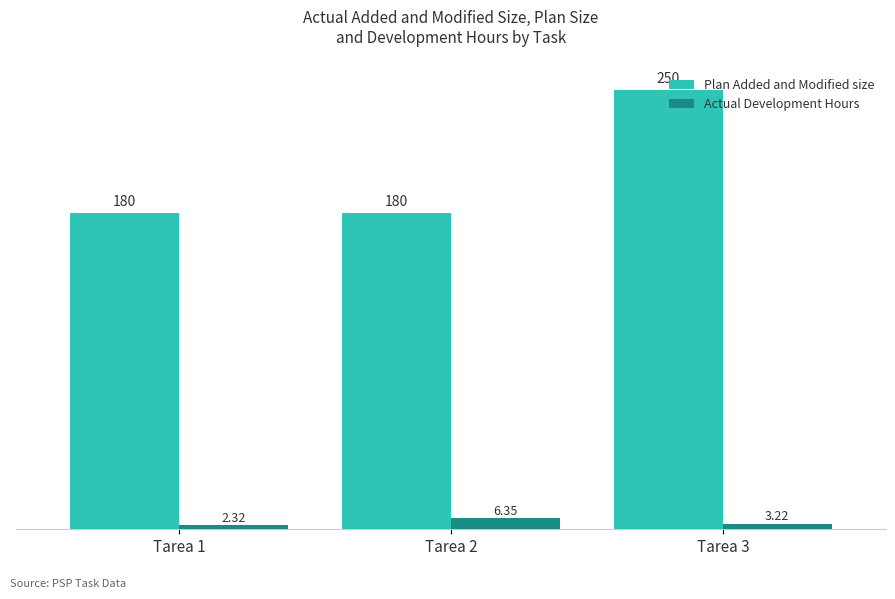

Which series has the largest total across all categories?

Plan Added and Modified size